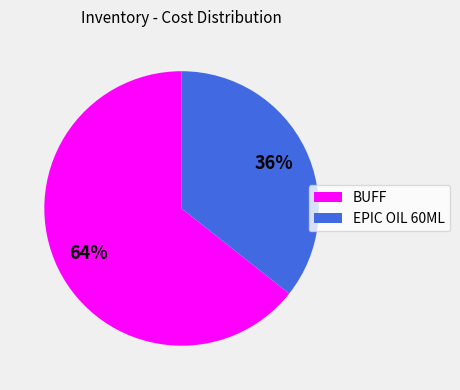

Is there a majority slice in this chart?

Yes